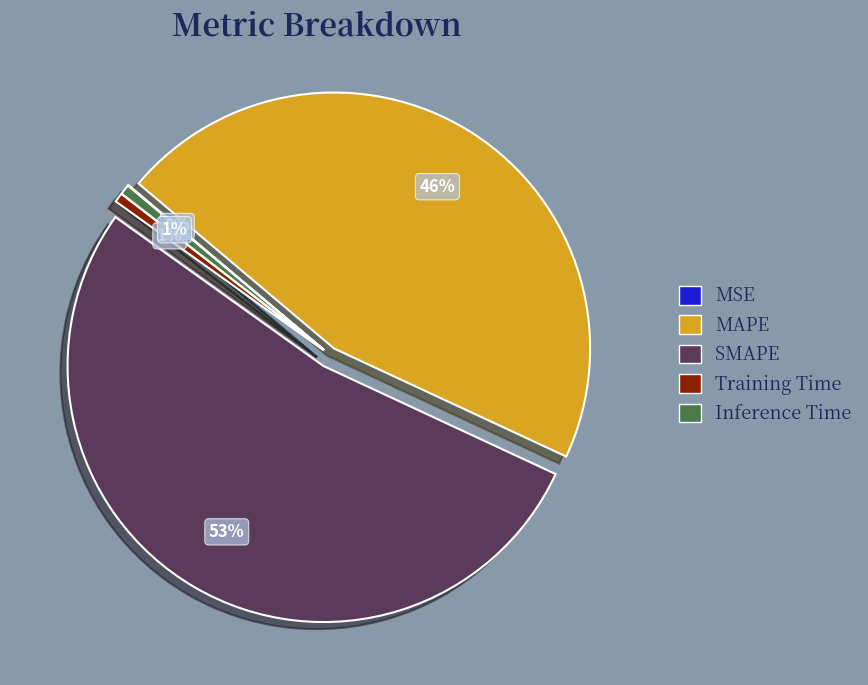

To the nearest percent, what portion does Training Time represent?

1%